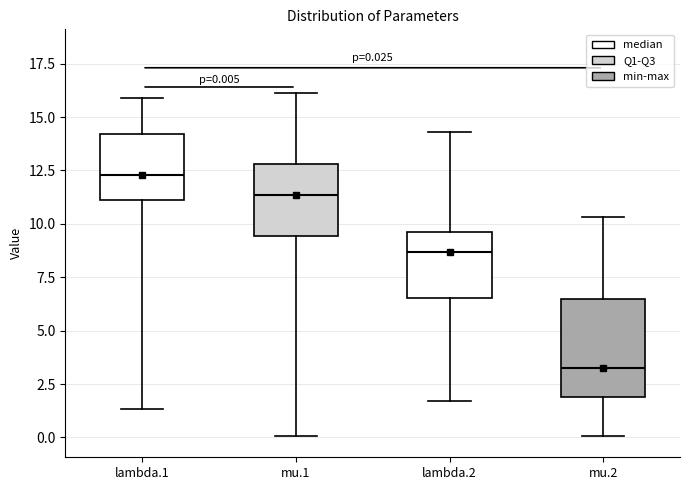

Which box is the tallest, from its lower edge to its upper edge?

mu.2